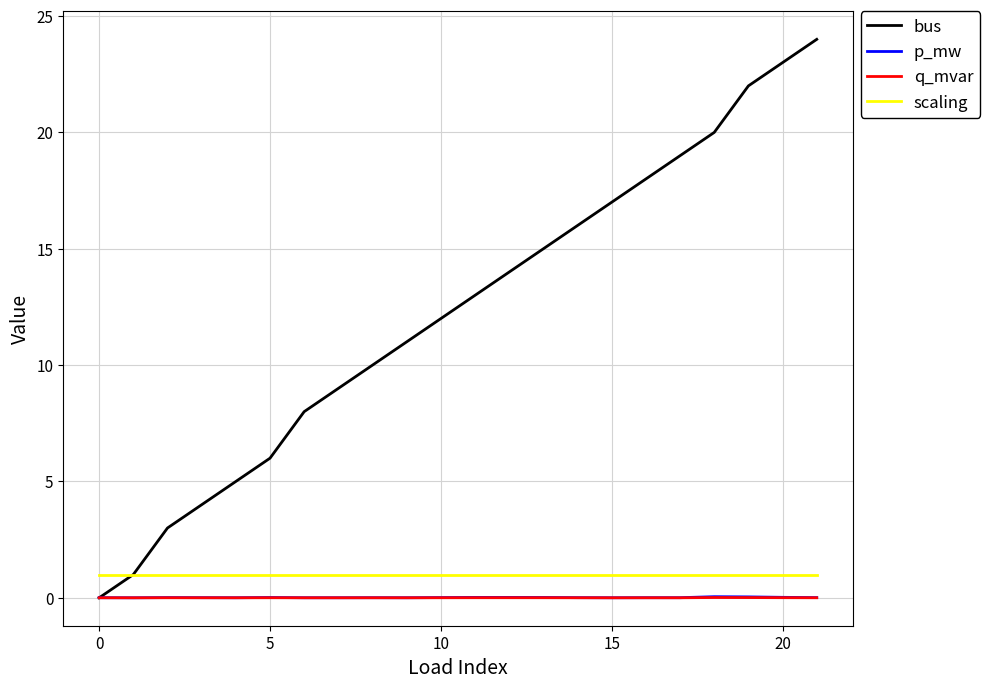

True or false: q_mvar and scaling cross at least once.

False